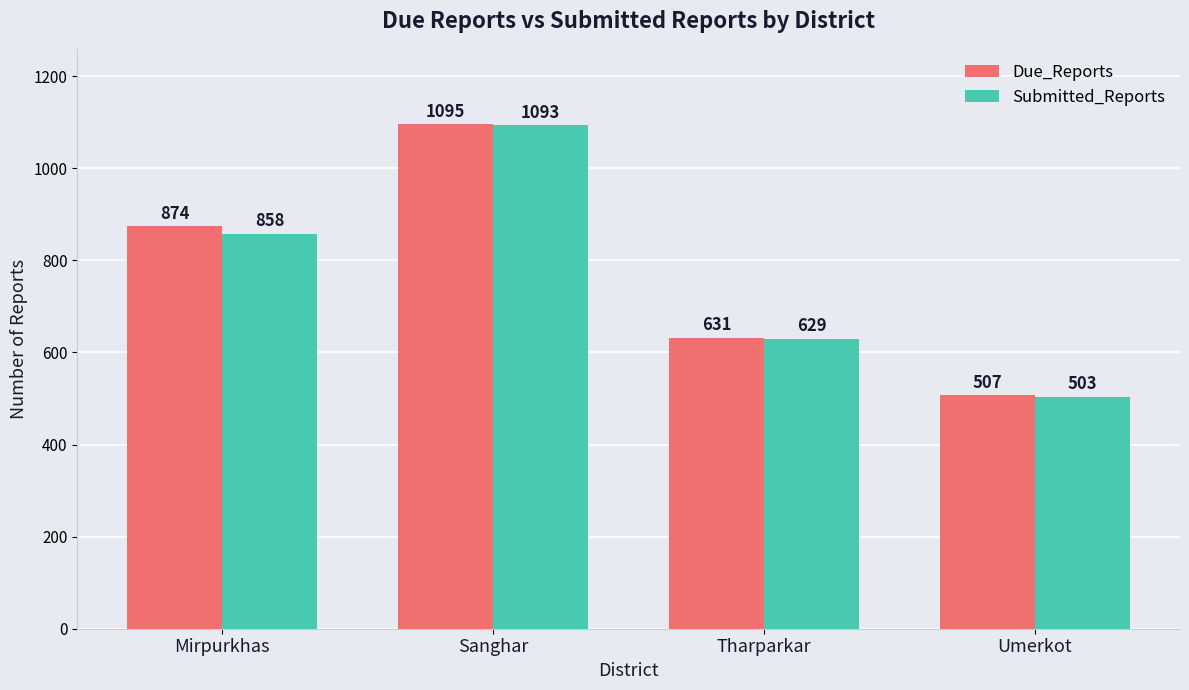

How many groups of bars are there?

4